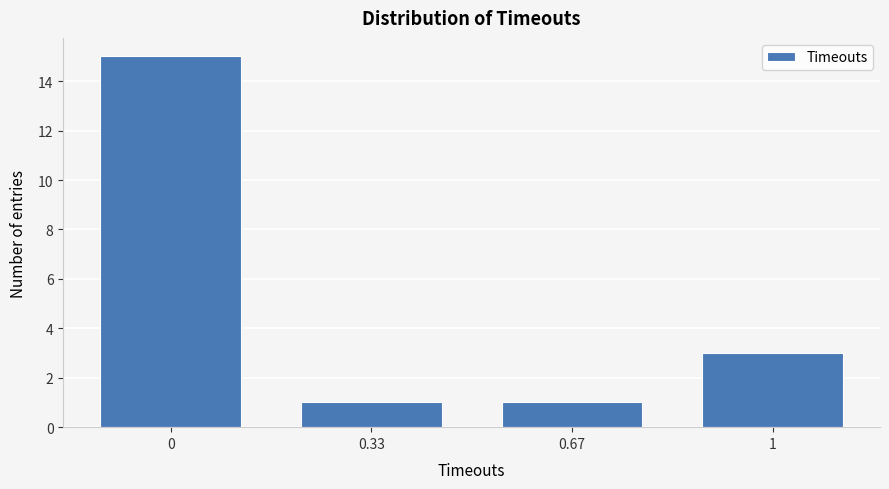

Reading left to right, what are all the values shown in this chart?

15	1	1	3